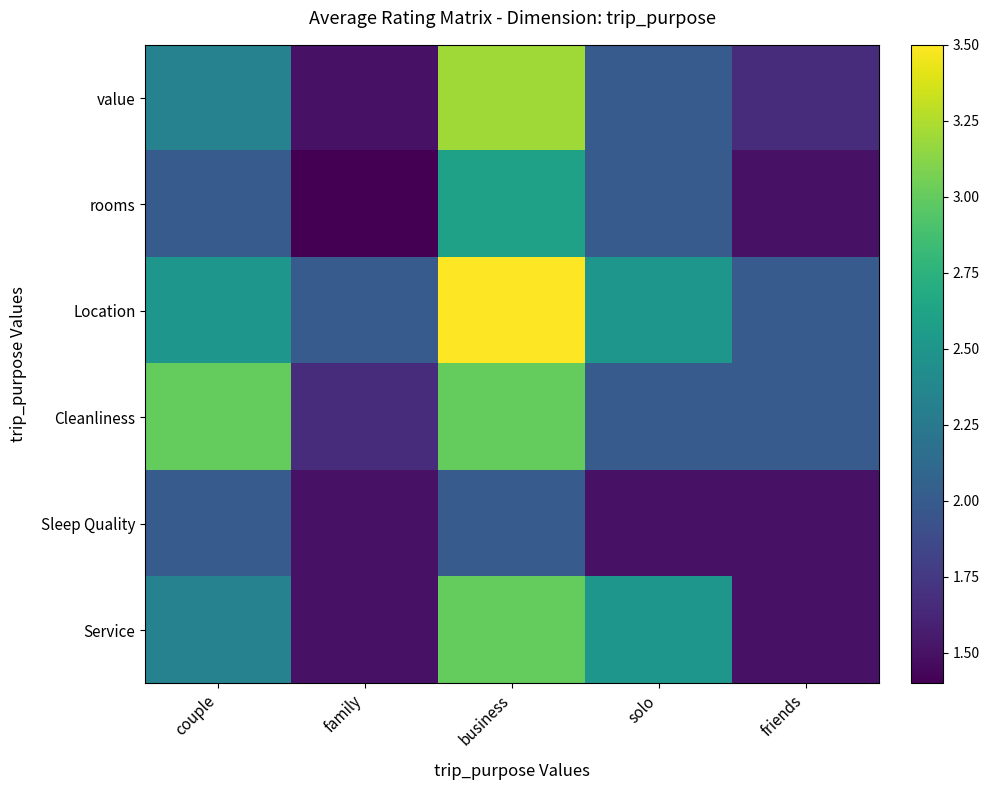

Which series has the largest range (max minus min)?

value